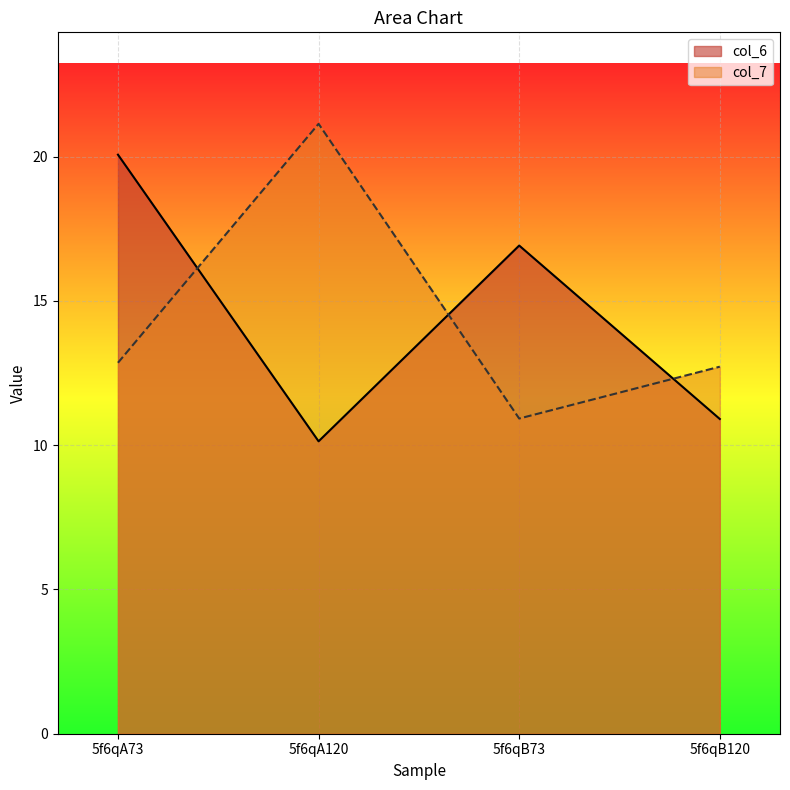

Which category has the lowest value across all series?

5f6qA120